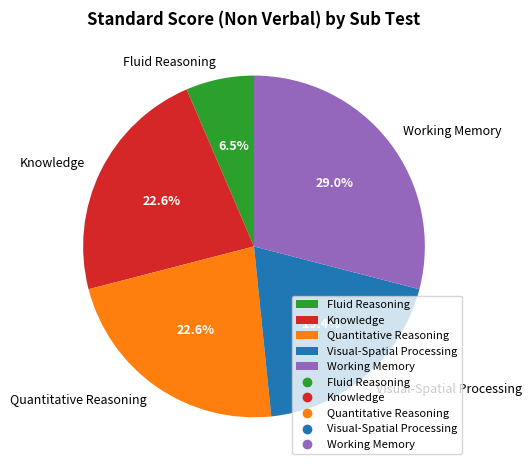

What percentage is NOT represented by Knowledge?

77.4%